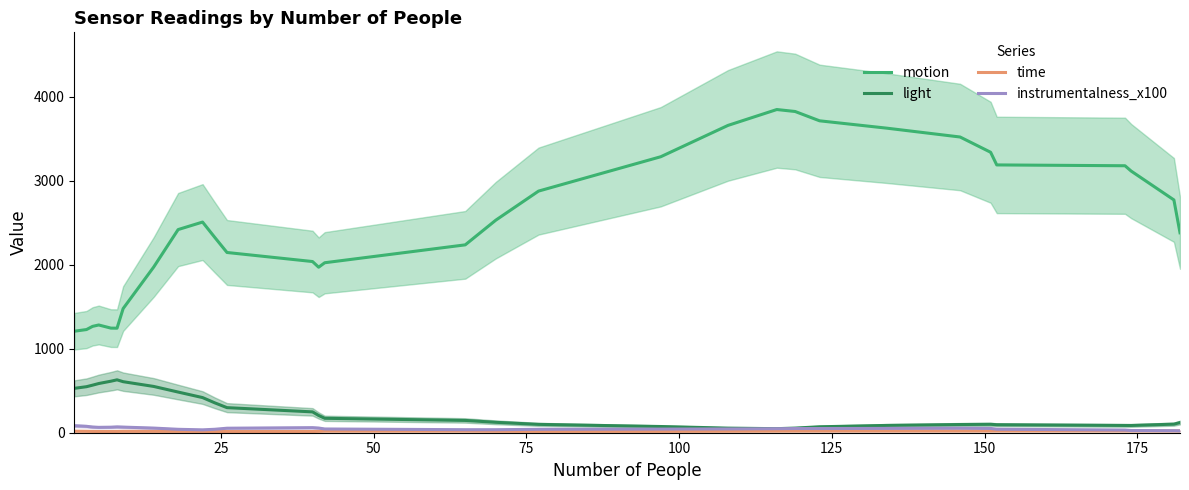

True or false: motion and instrumentalness_x100 intersect in this chart.

False